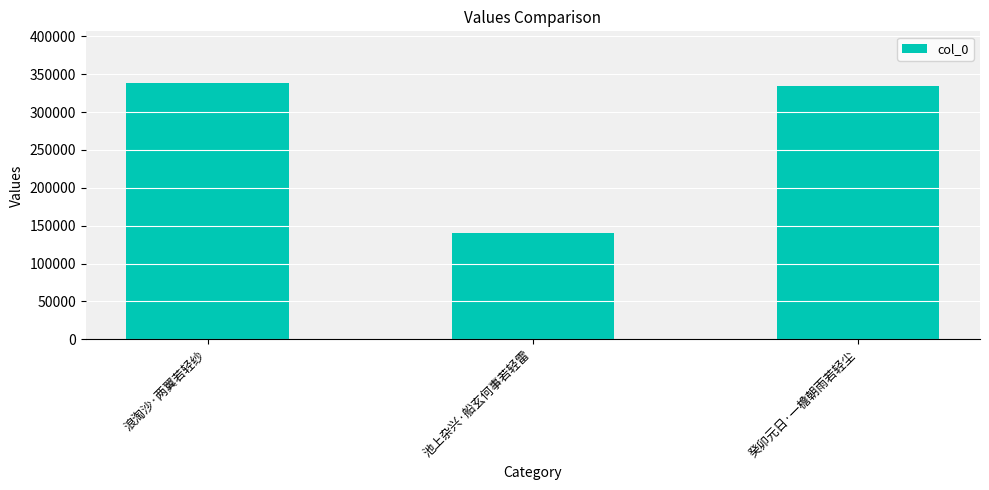

Reading left to right, transcribe all the data shown in this chart.

浪淘沙·两翼若轻纱=338809	池上杂兴·船玄何事若轻雷=140615	癸卯元日·一檐朝雨若轻尘=334269